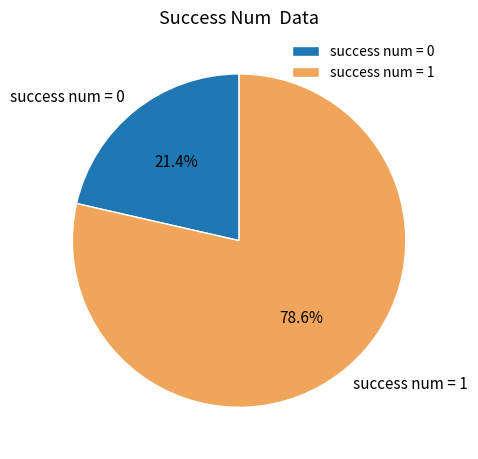

To the nearest percent, what is the difference between the largest and smallest slice percentages?

57%